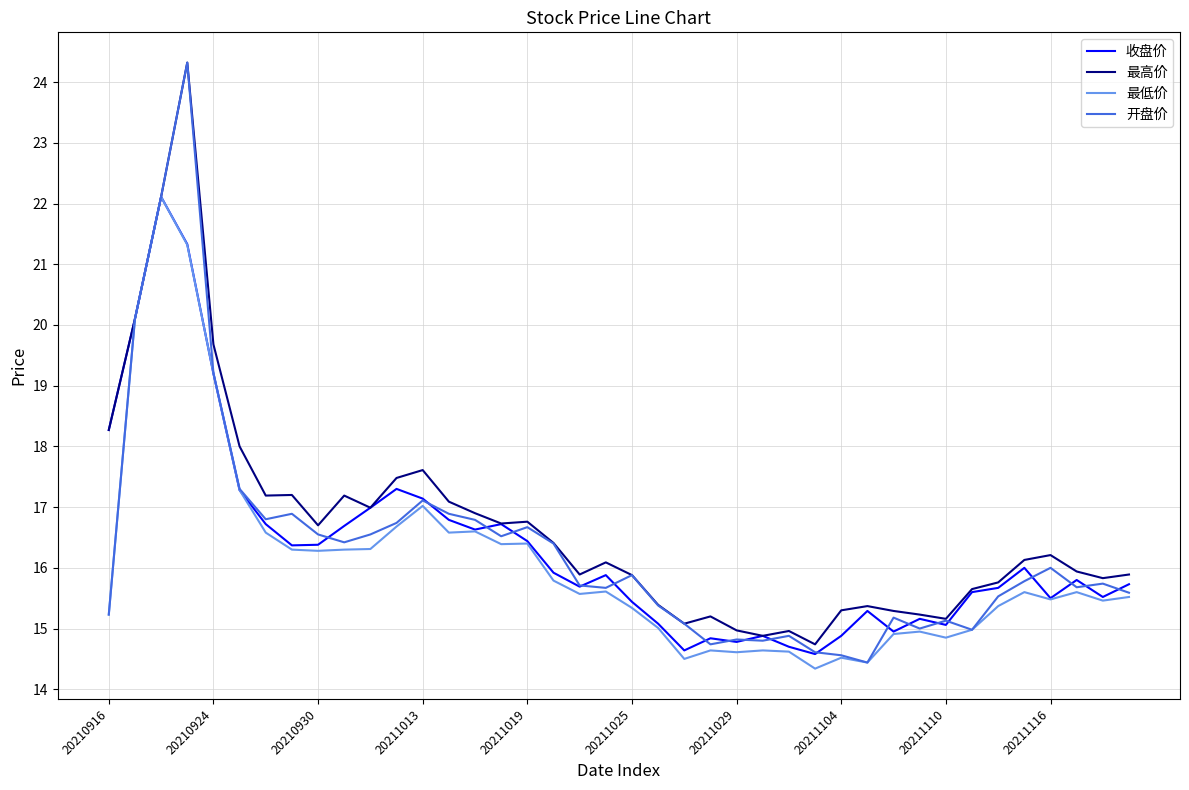

Which series has the largest range (max minus min)?

开盘价